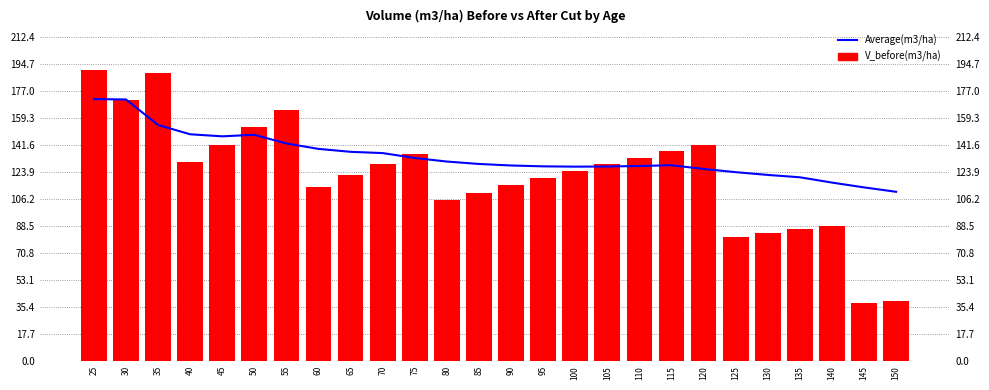

Reading left to right, extract all data points from this chart.

Average(m3/ha): 171.9	171.6	154.9	148.8	147.4	148.5	142.7	139.2	137.3	136.5	133.2	130.9	129.3	128.3	127.8	127.6	127.7	128.0	128.5	126.1	123.9	122.1	120.6	117.1	114.0	111.1
V_before(m3/ha): 190.9	171.4	188.9	130.4	142.1	153.5	164.6	114.5	121.8	129.0	136.0	105.4	110.3	115.2	119.9	124.6	129.1	133.5	137.8	142.1	81.7	84.1	86.4	88.7	38.1	39.1